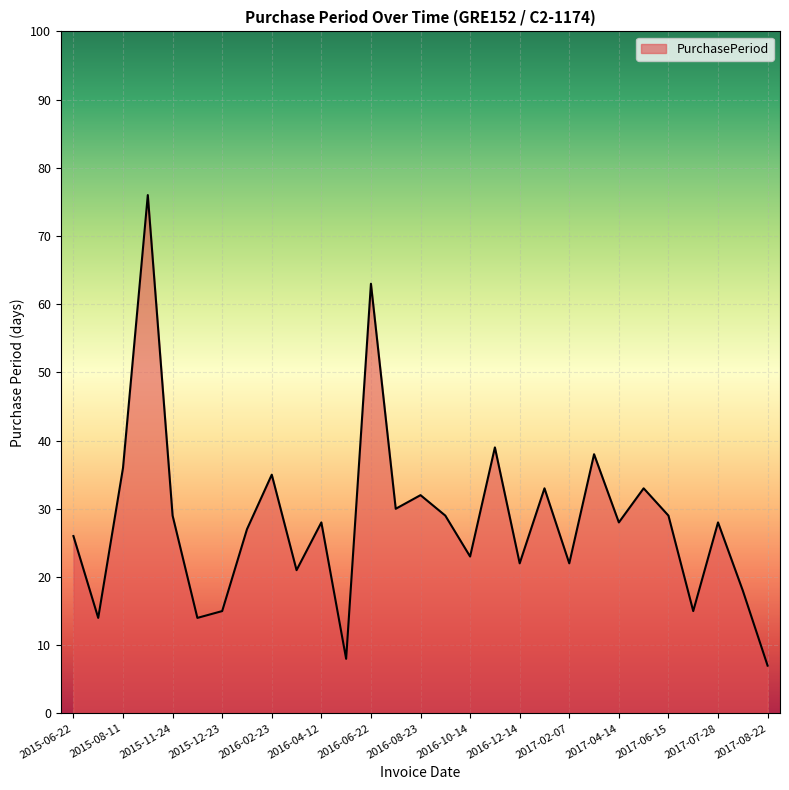

What is the sum of all values?

818